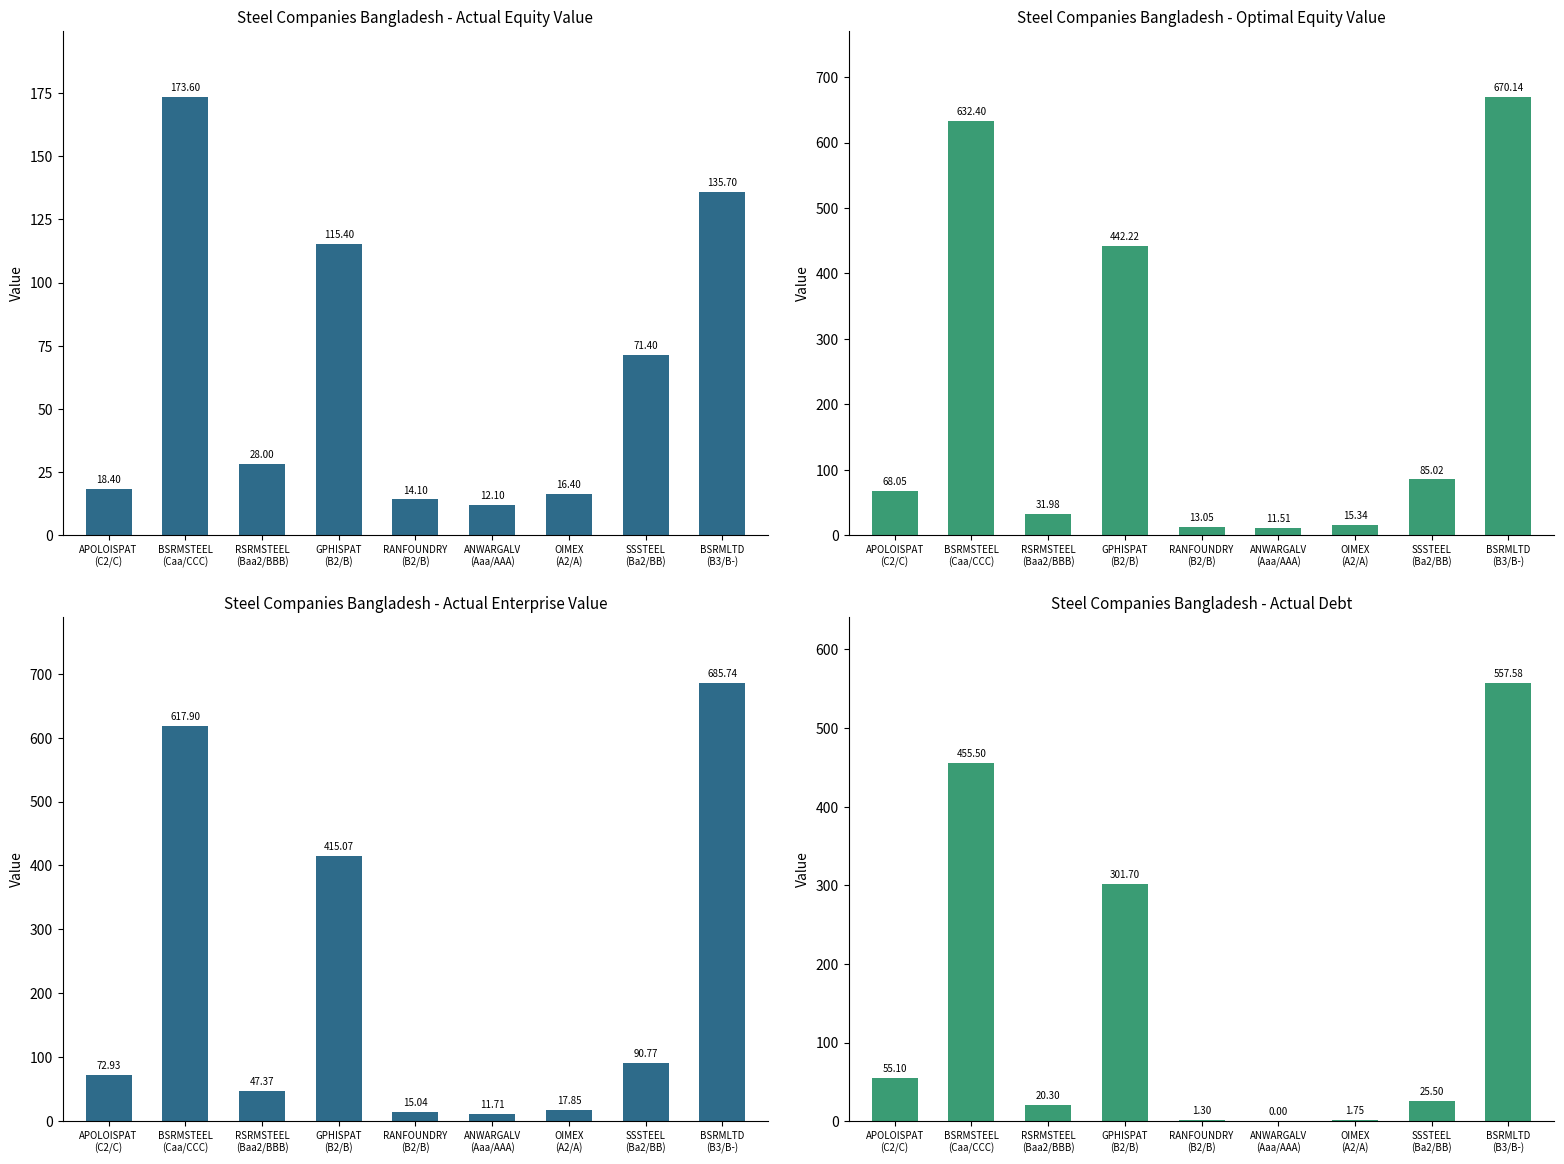

Is the value of Actual Equity Value at SSSTEEL
(Ba2/BB) greater than the value of Actual Enterprise Value at GPHISPAT
(B2/B)?

No